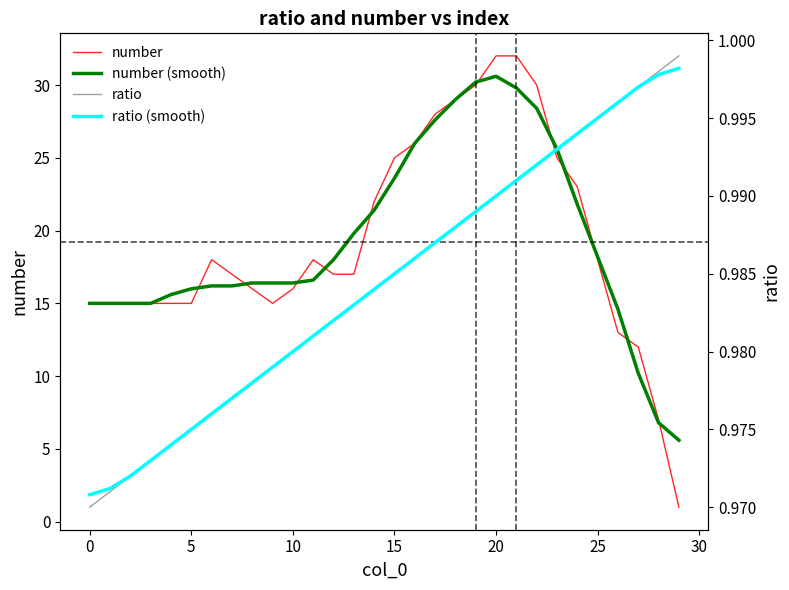

Which series has the largest total across all categories?

number